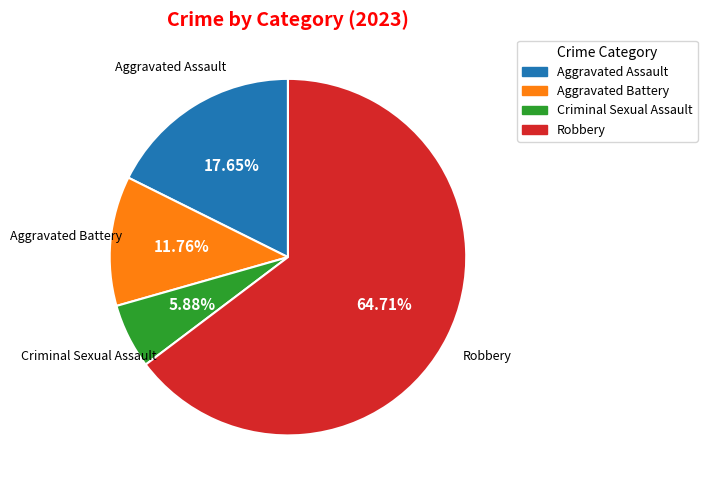

How much of the chart is everything except Aggravated Battery?

88.2%